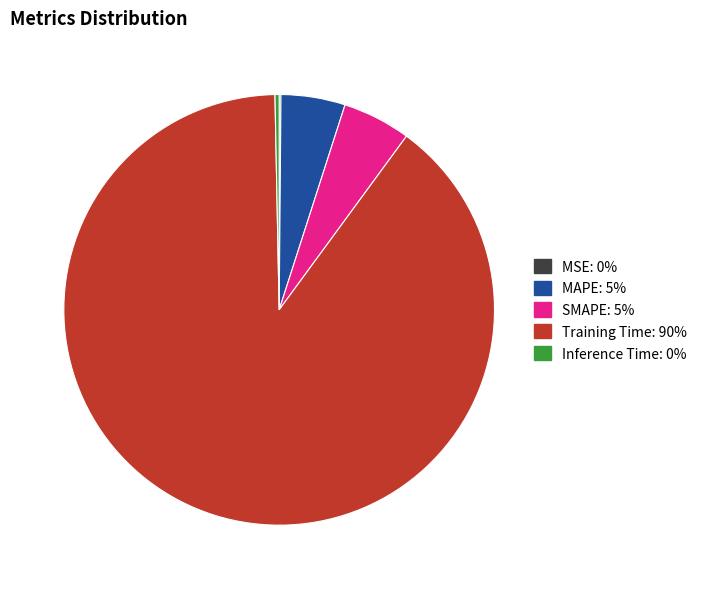

Is it true that Inference Time is 14% of the pie?

False